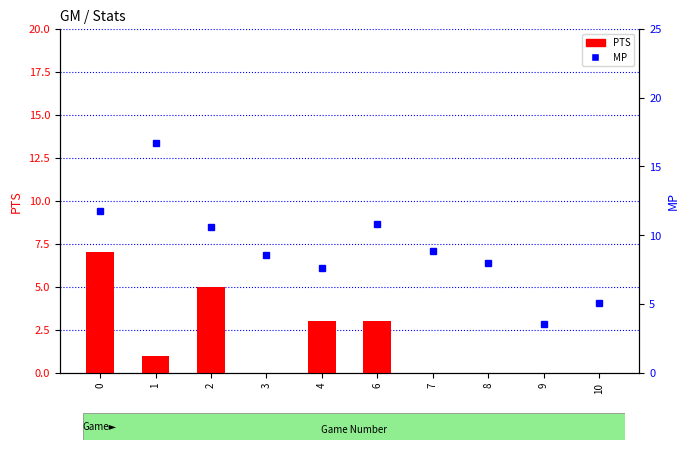

Between 3 and 4, which series saw the biggest shift?

PTS